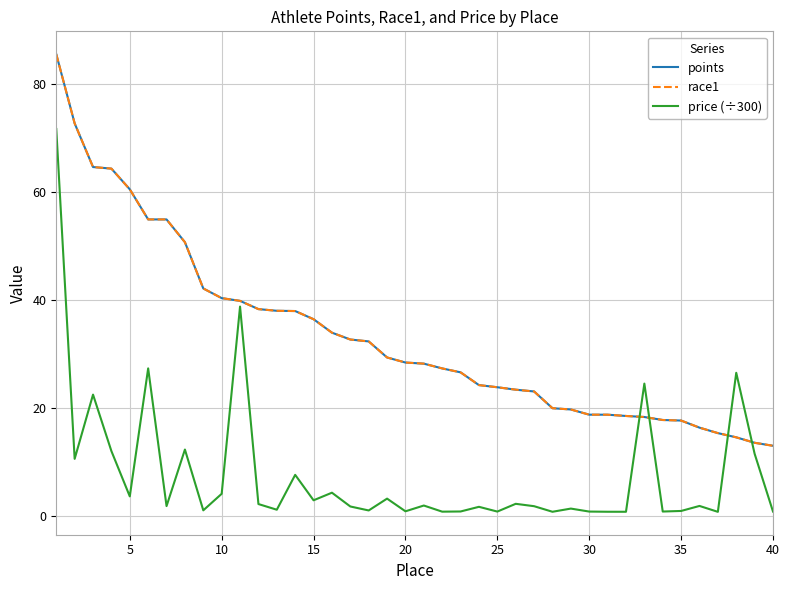

How many lines are shown in the chart?

3